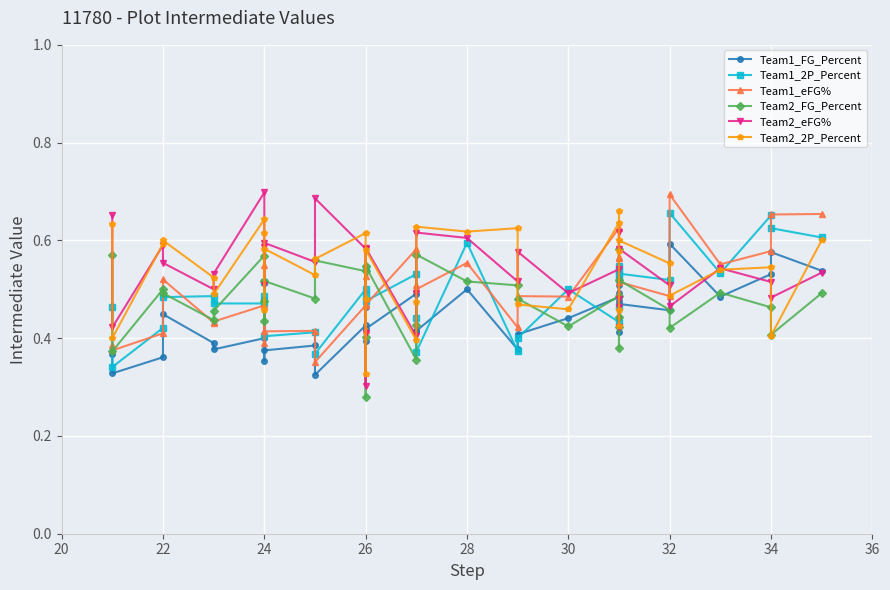

After their last crossing, which series has the higher values: Team2_eFG% or Team1_2P_Percent?

Team1_2P_Percent